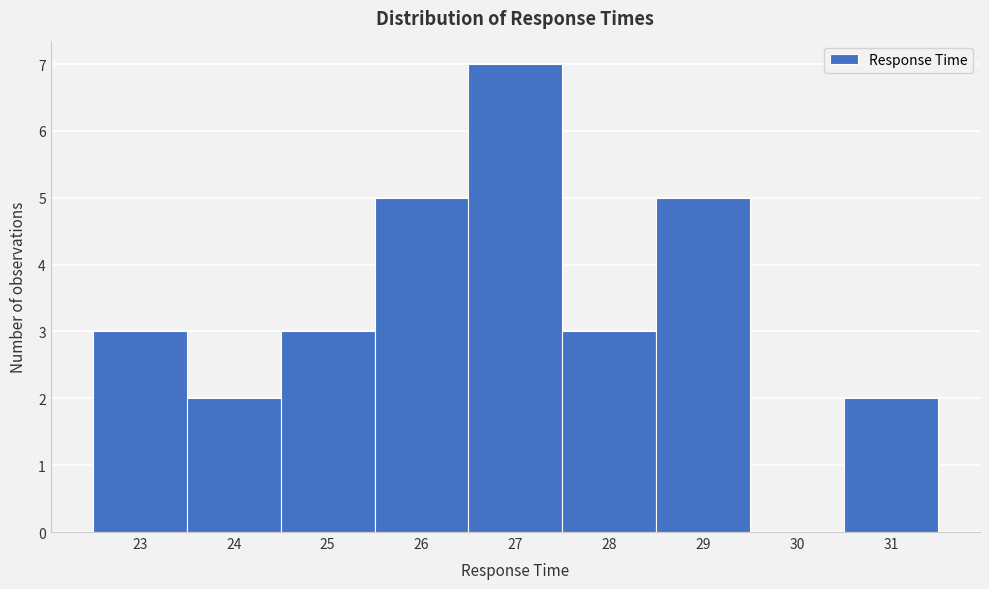

Reading left to right, transcribe this chart: for each bar, give the range it covers on the x-axis and its height. The values are not printed on the chart, so give them approximately, as read against the axis.

22.5 to 23.5: 3
23.5 to 24.5: 2
24.5 to 25.5: 3
25.5 to 26.5: 5
26.5 to 27.5: 7
27.5 to 28.5: 3
28.5 to 29.5: 5
29.5 to 30.5: 0
30.5 to 31.5: 2